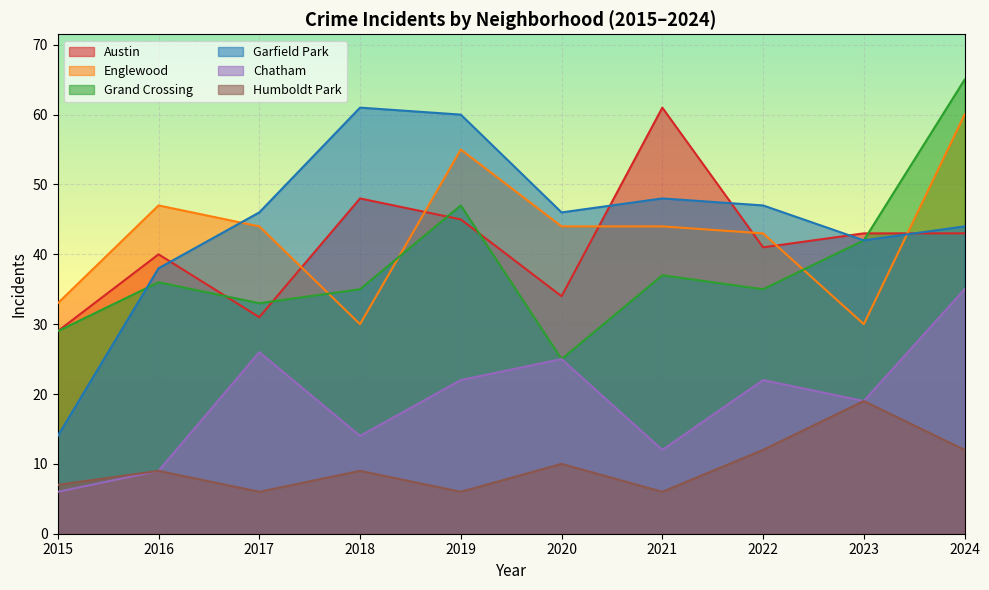

How many values in the Chatham series are below 22?

5